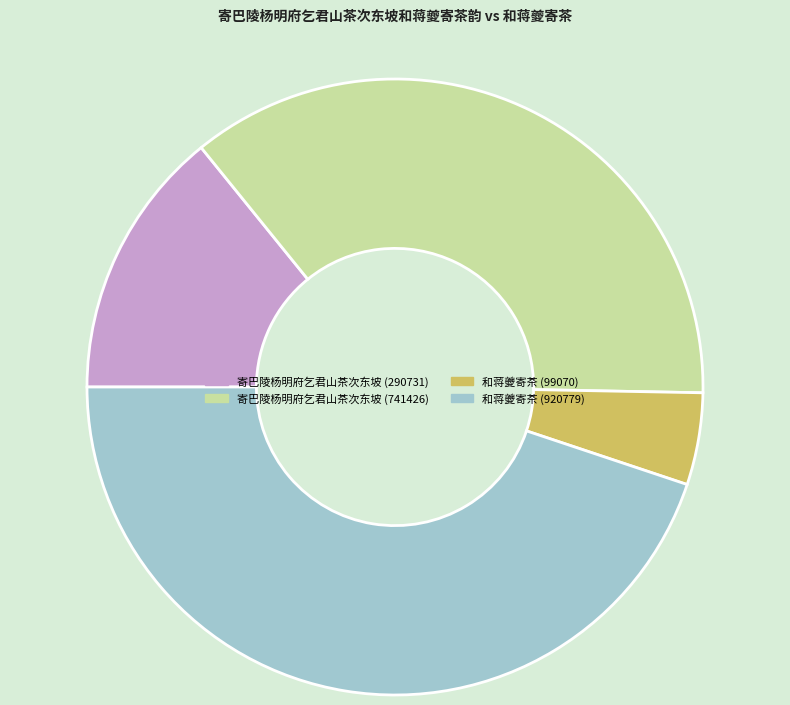

The 寄巴陵杨明府乞君山茶次东坡 (741426) slice represents 36% of the pie. True or false?

True